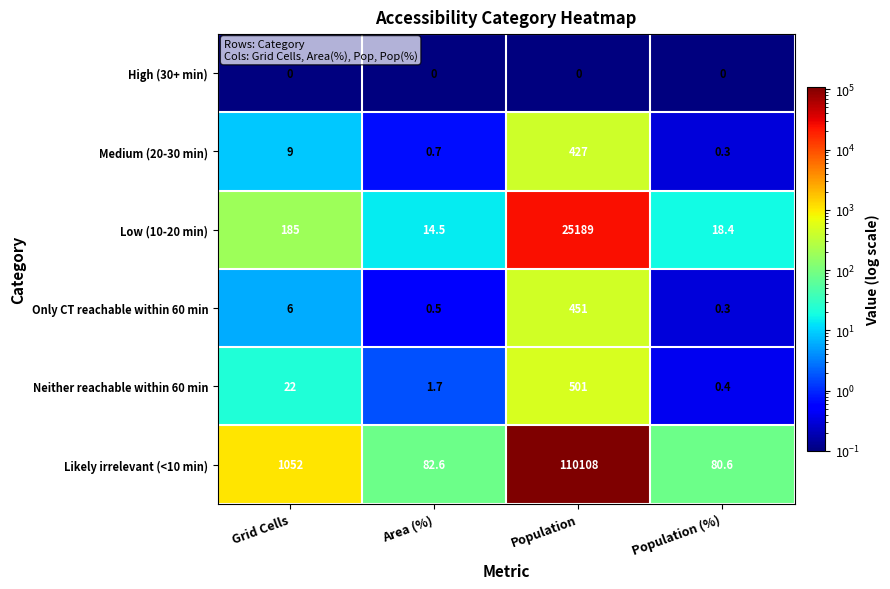

True or false: Low (10-20 min) has a value of 25189.0 at Population.

True